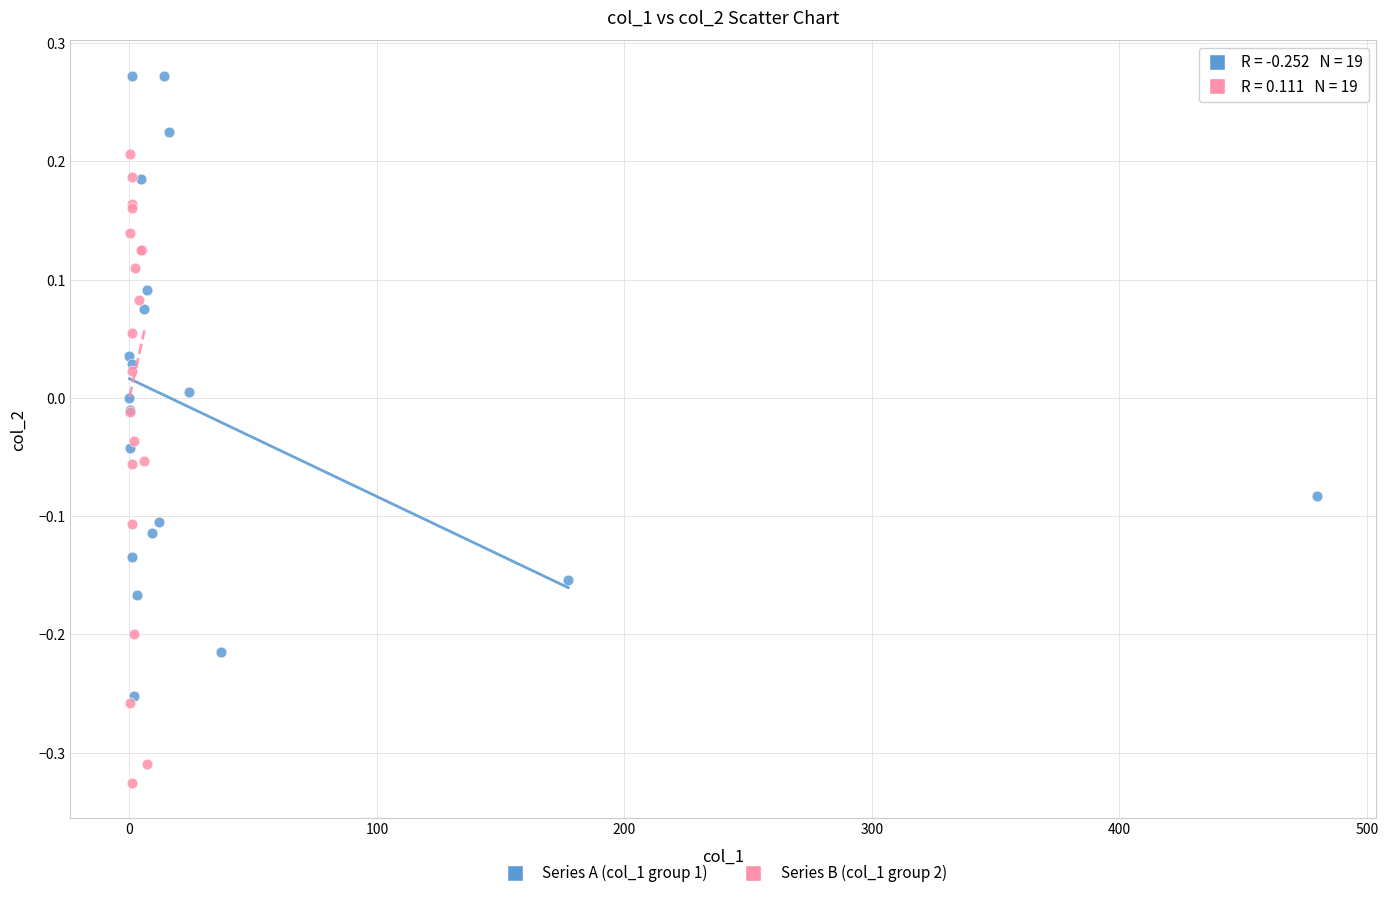

Which series reaches the maximum Y coordinate?

Series A (col_1 group 1)